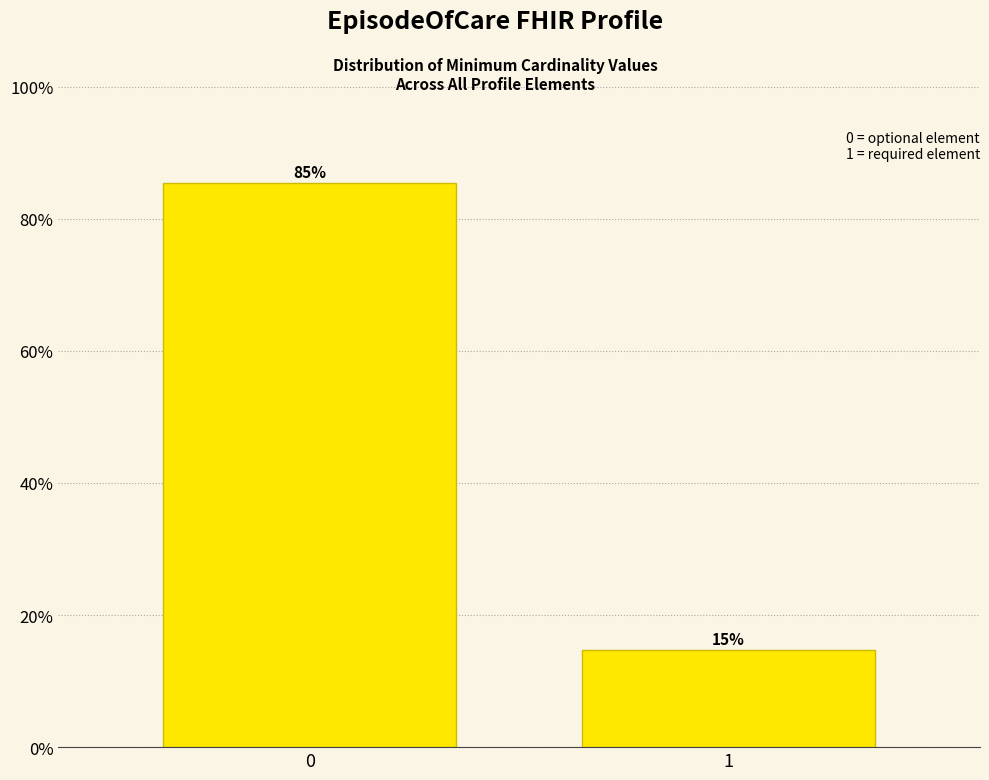

What is the greatest value displayed?

85.4